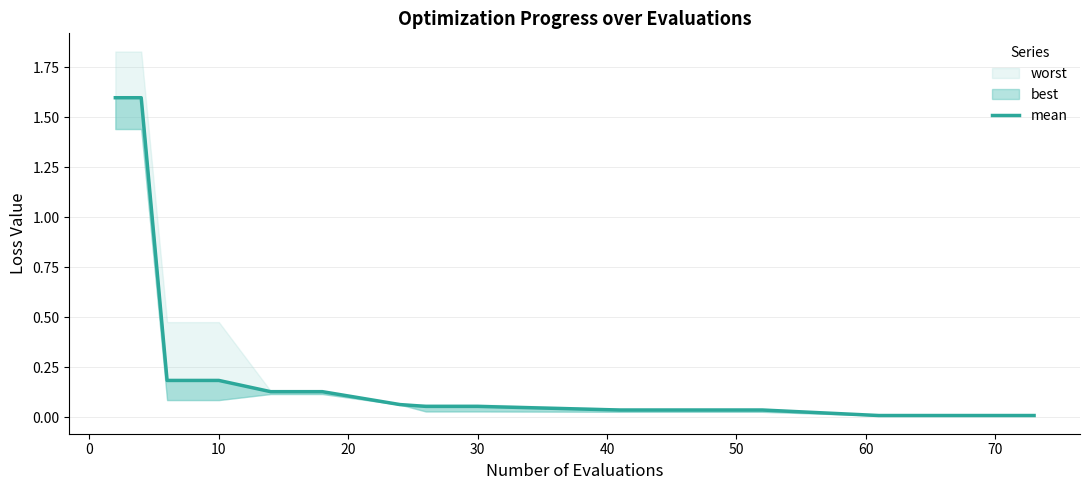

What is the difference between the second highest and minimum values?

1.6